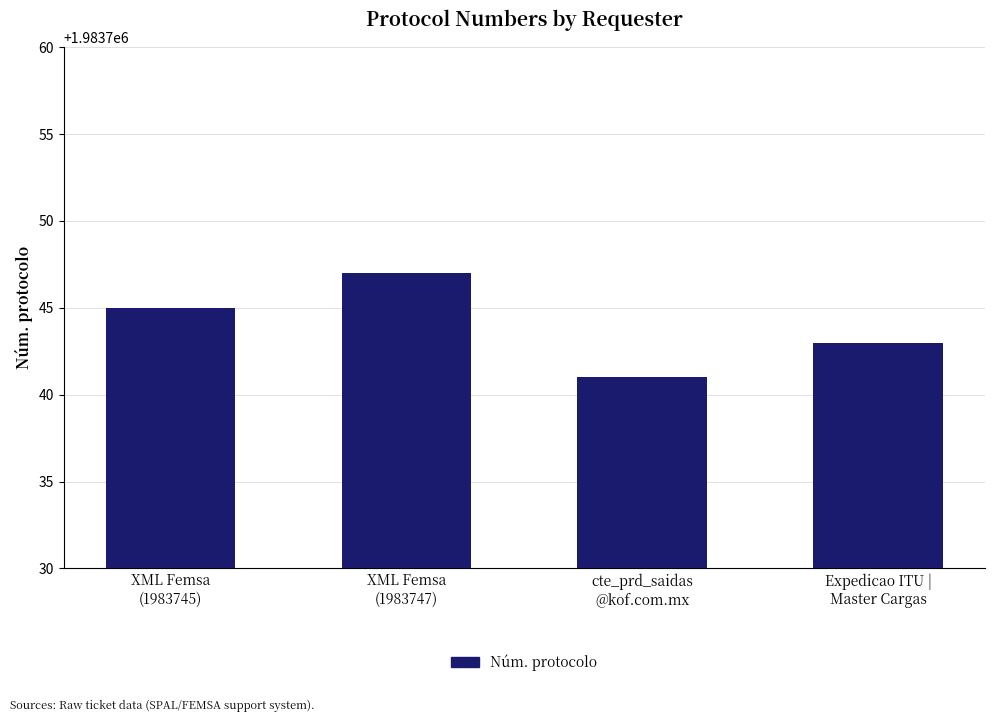

How many values are below 1983745?

2